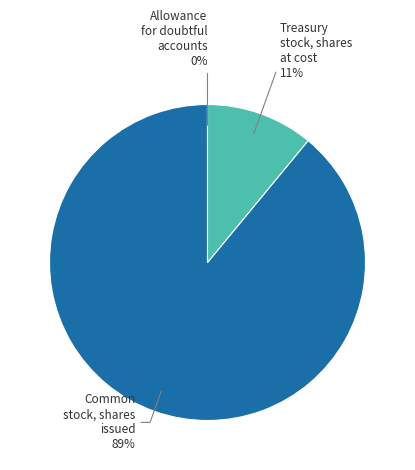

To the nearest percent, what is the average slice percentage?

33%